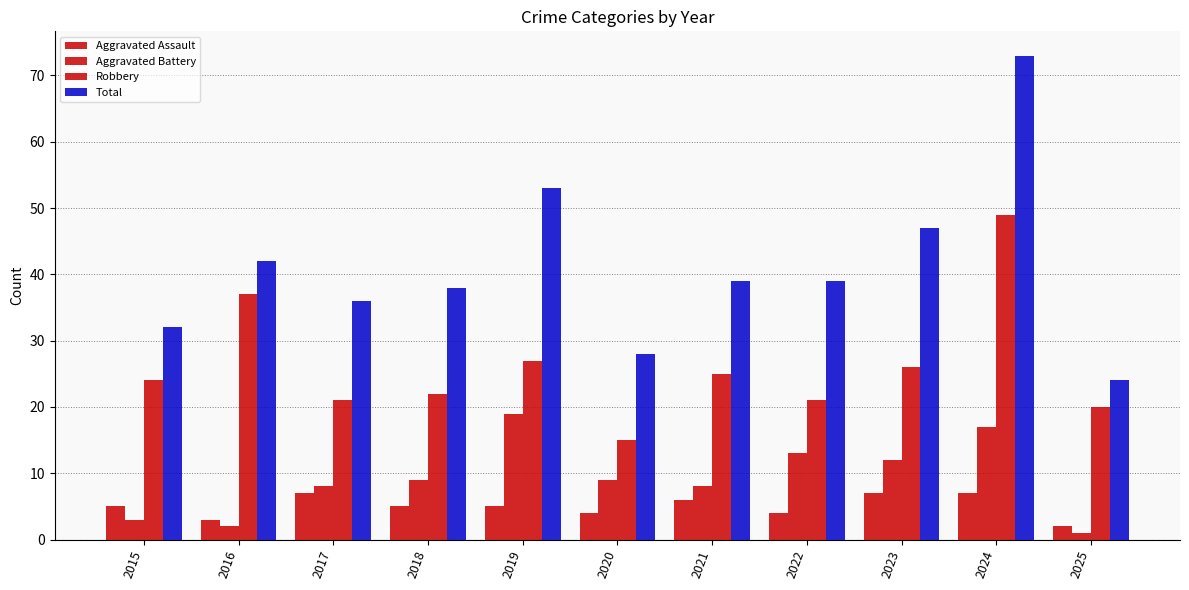

Which series has the widest spread of values?

Total